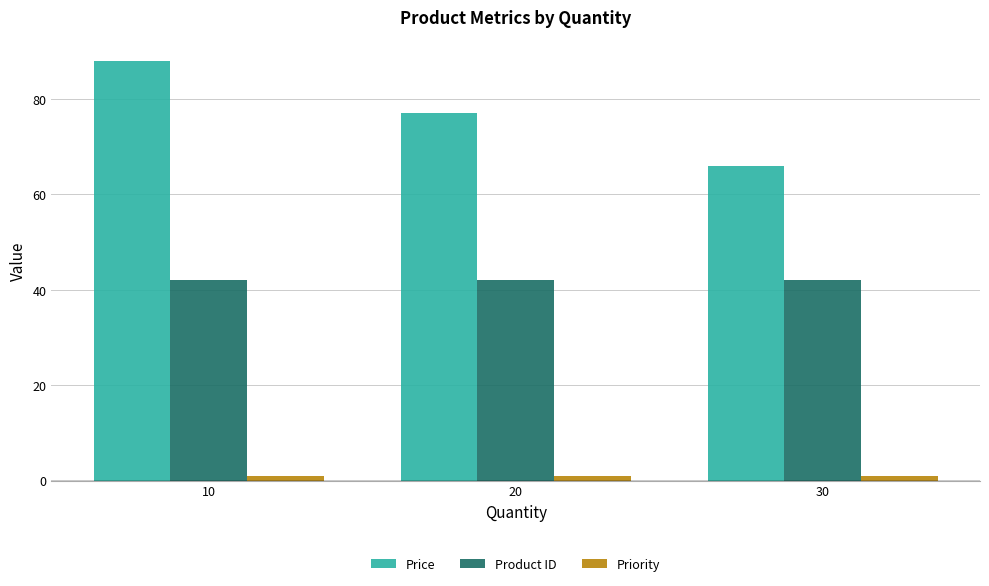

Is it true that Product ID equals 42 at 10?

True